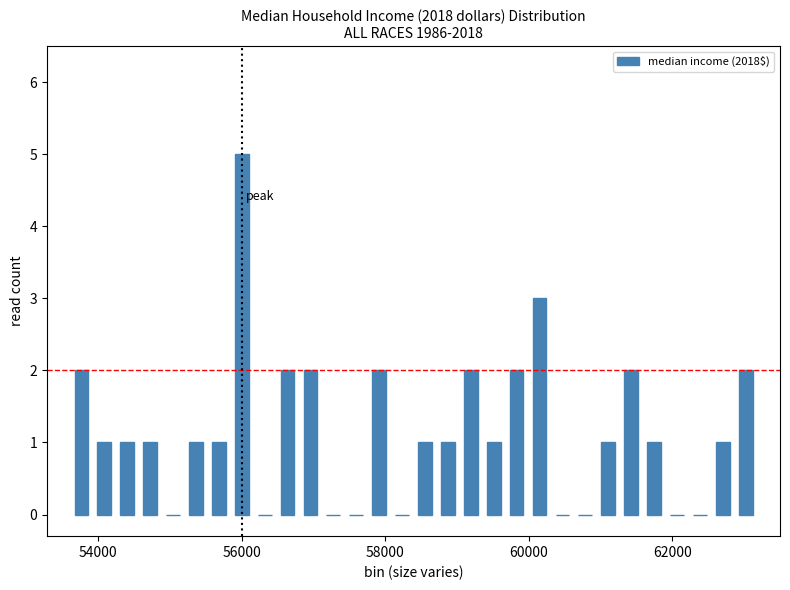

Read against the x-axis, roughly where is the centre of the tallest bar?

56000